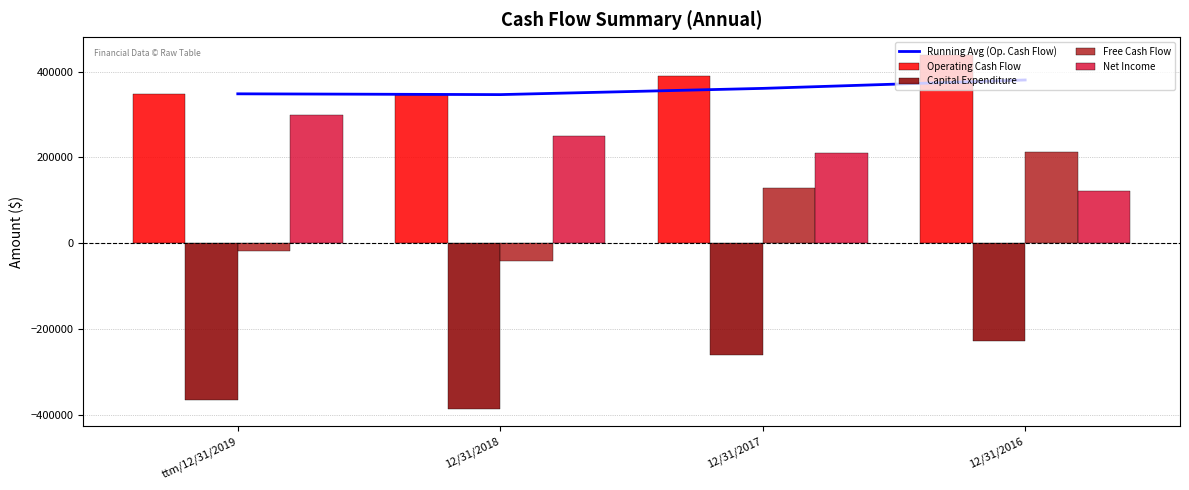

What are all the series names shown in the legend?

Running Avg (Op. Cash Flow), Operating Cash Flow, Capital Expenditure, Free Cash Flow, Net Income